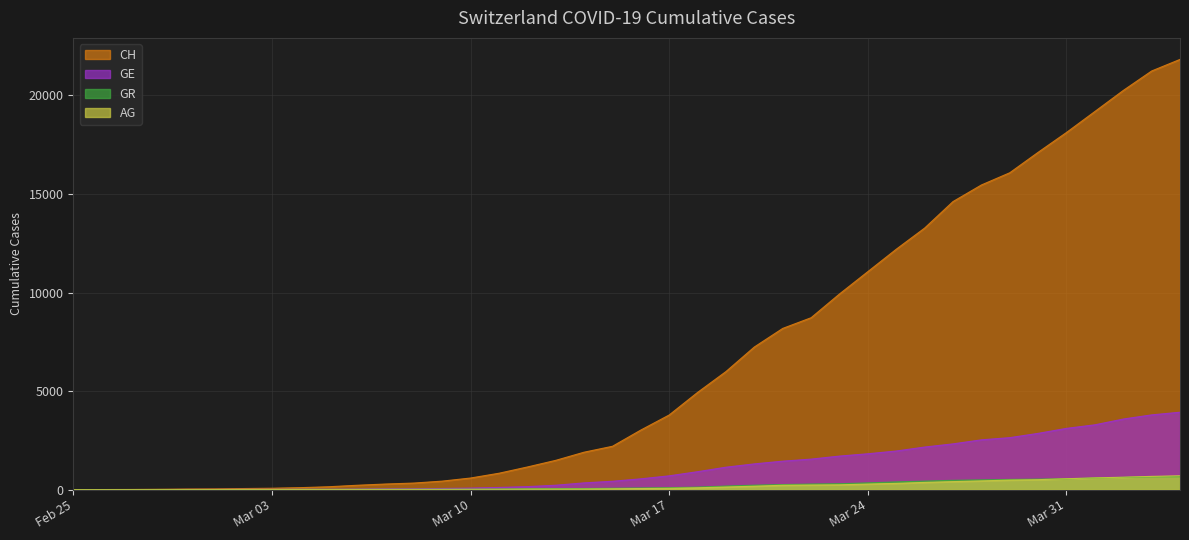

True or false: GR and AG intersect in this chart.

True